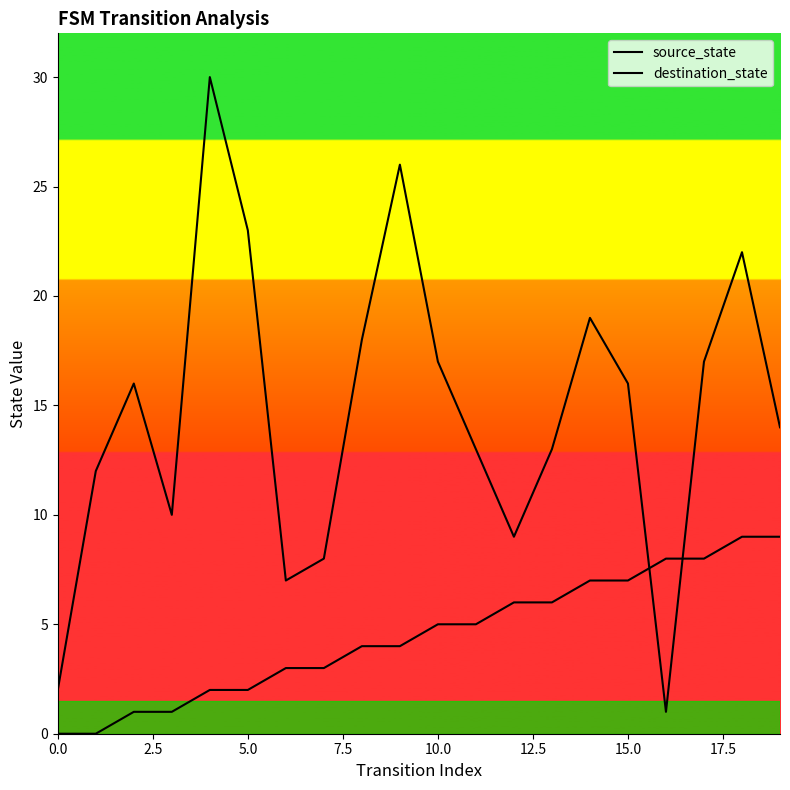

What is the value of the source_state point at the 12th from the left?

5